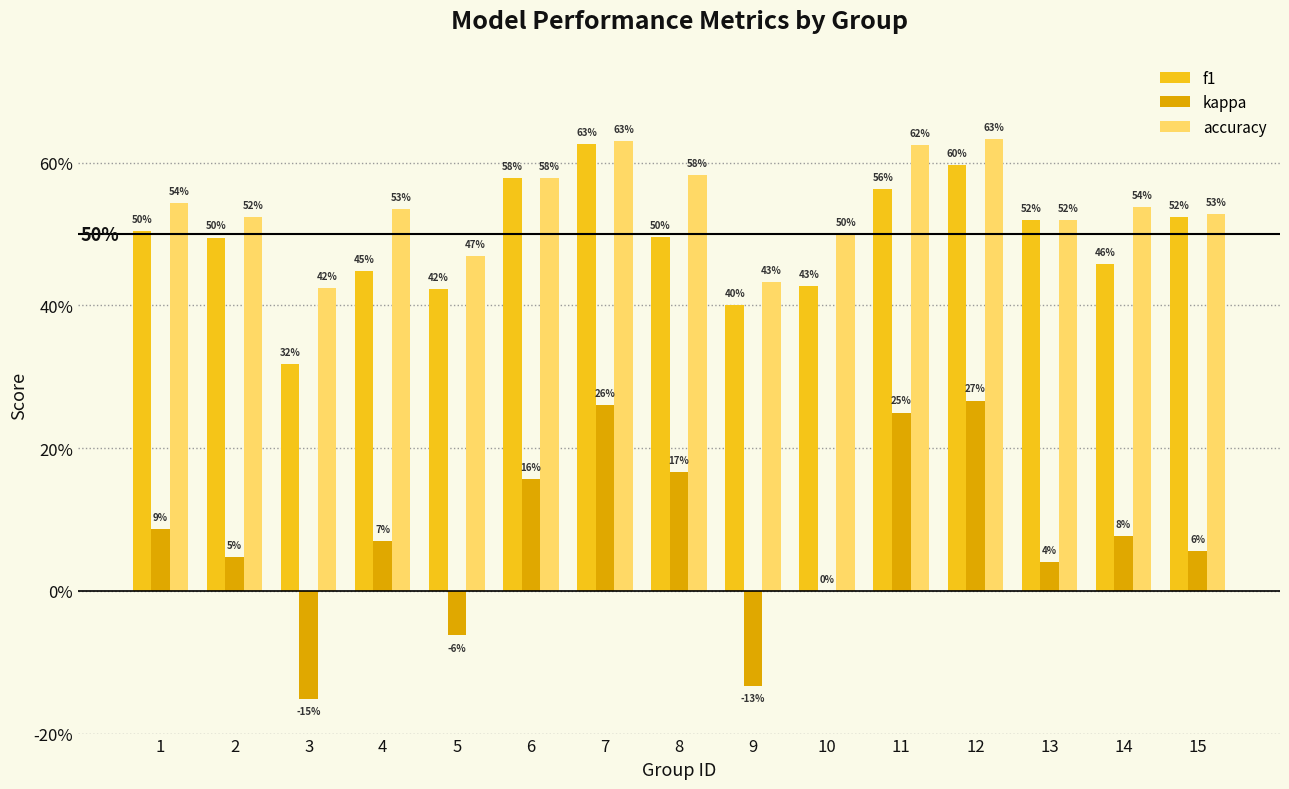

At which label does kappa reach its peak?

12